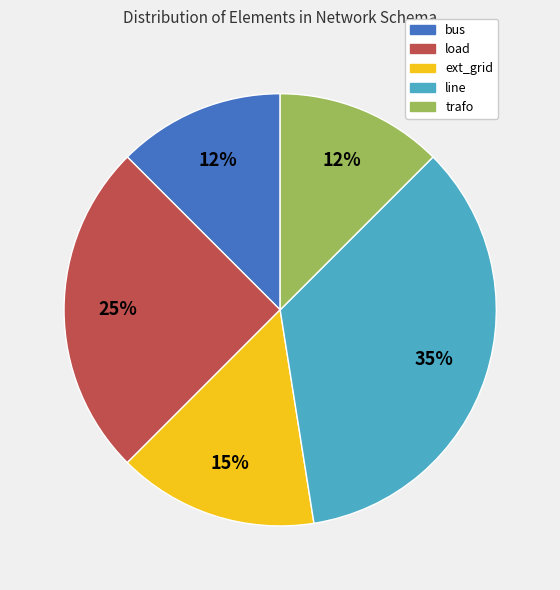

Is the sum of load and line greater than half?

Yes